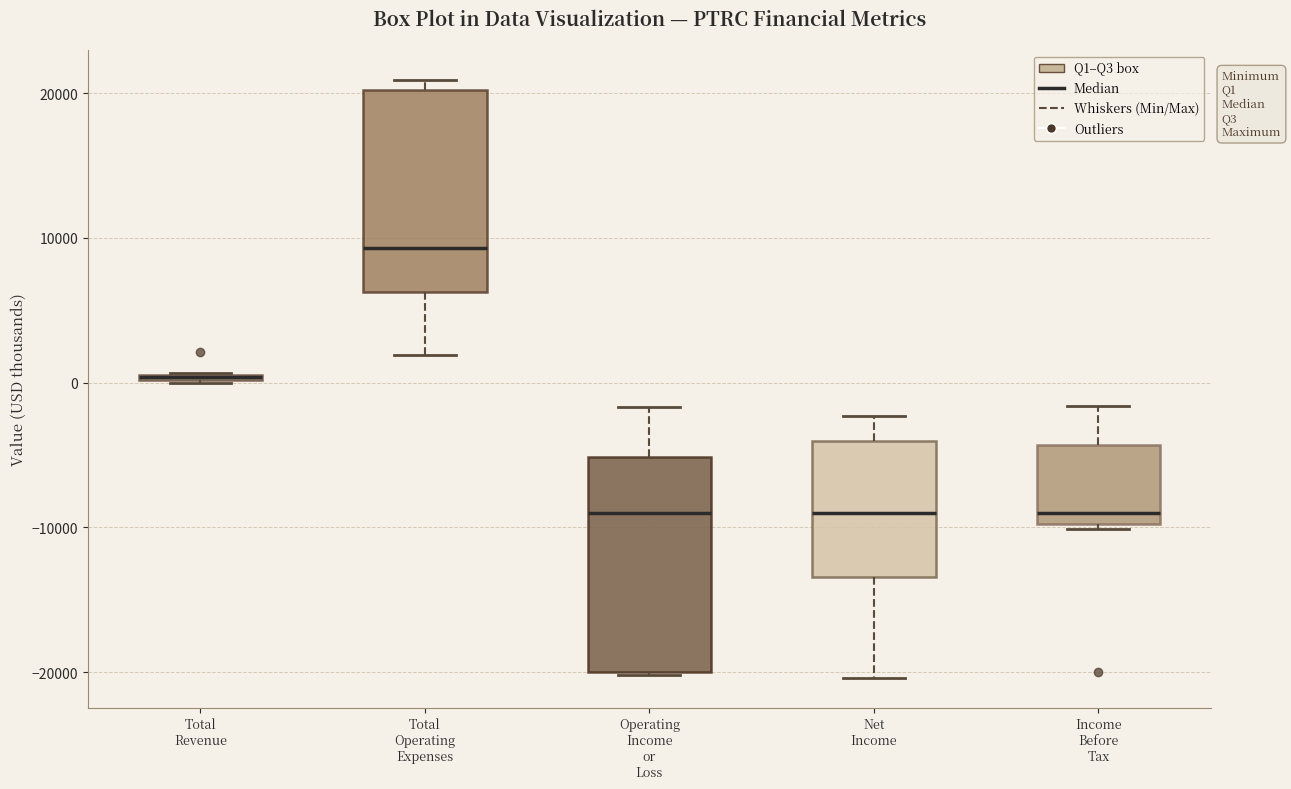

Where is the lower edge of the box for Income Before Tax on the y-axis? The values are not printed on the chart, so give them approximately, as read against the axis.

-10000